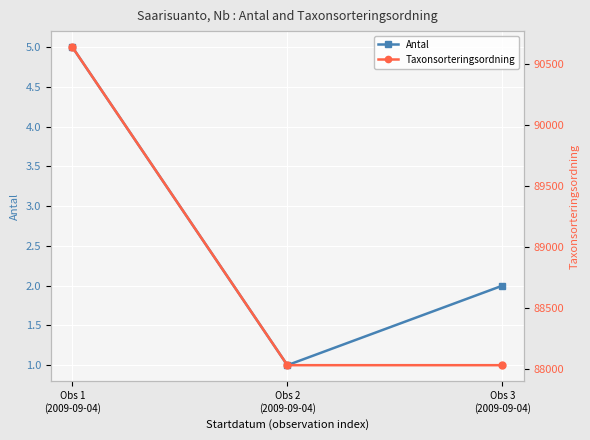

Reading left to right, transcribe all the data shown in this chart.

Antal: 5	1	2
Taxonsorteringsordning: 90641	88030	88030